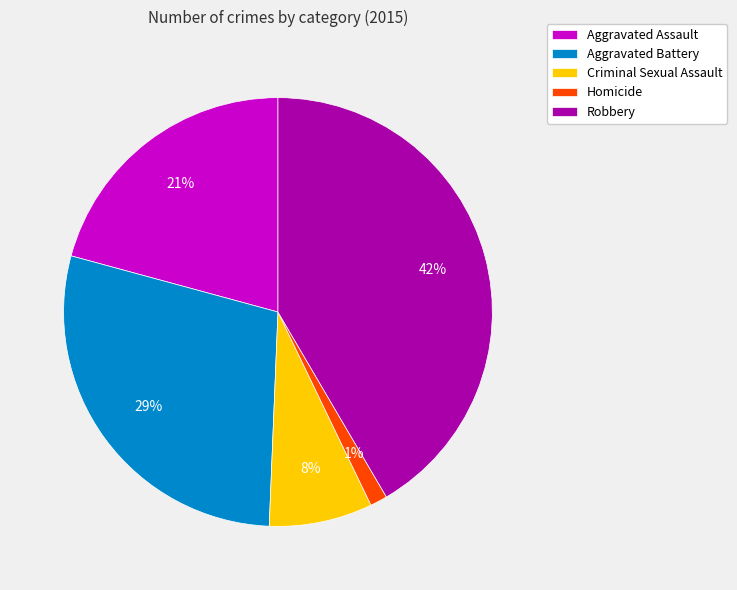

Does Aggravated Assault represent more than half of the total?

No